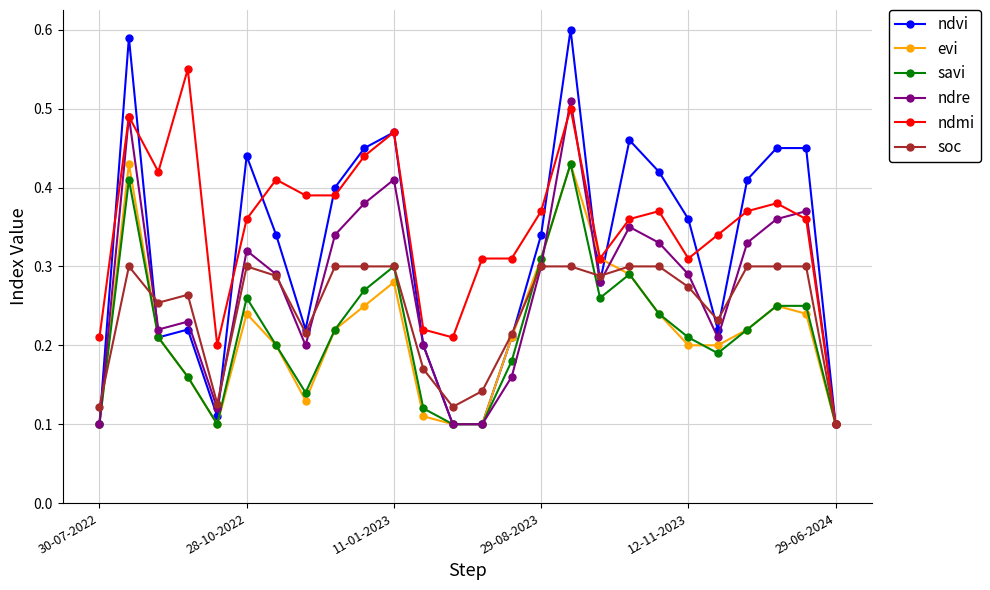

Which series has the largest total across all categories?

ndmi